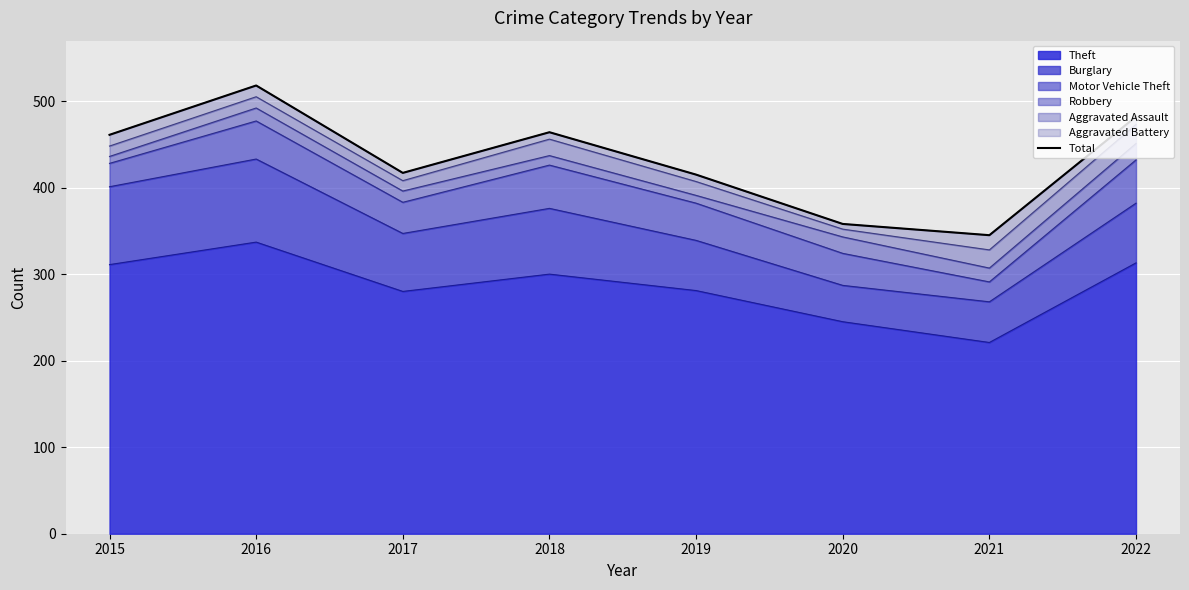

How many data points are above 461?

3